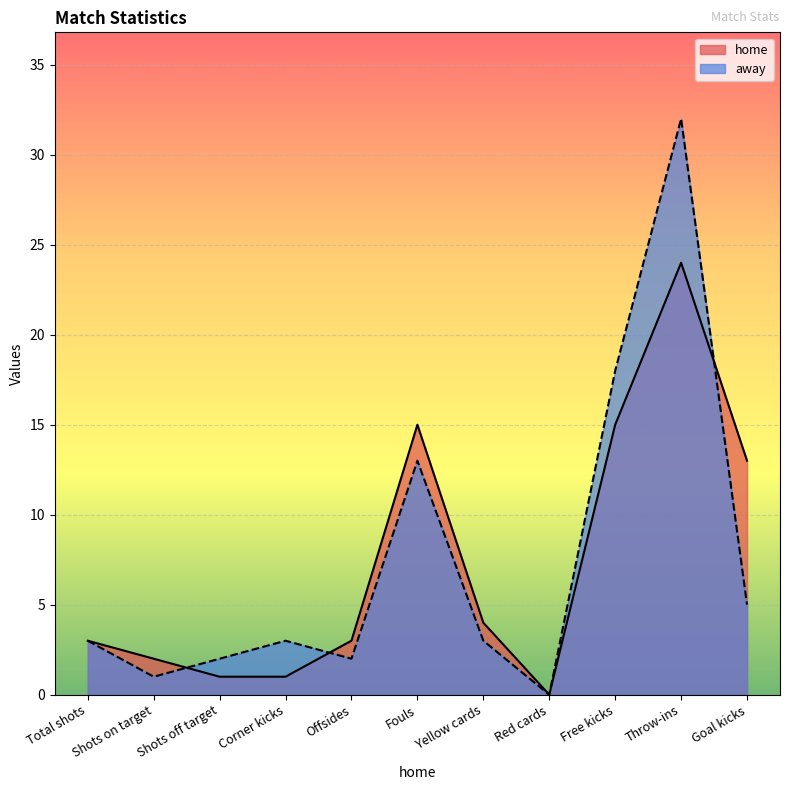

At which label is away closest to 16?

Free kicks